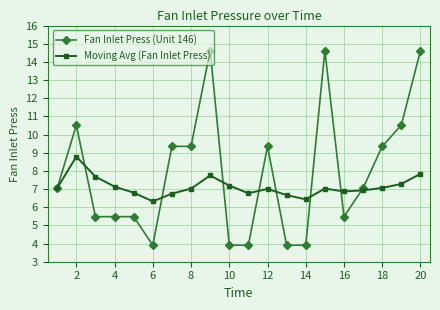

Rank the series by their maximum value, from lowest to highest.

Moving Avg (Fan Inlet Press), Fan Inlet Press (Unit 146)